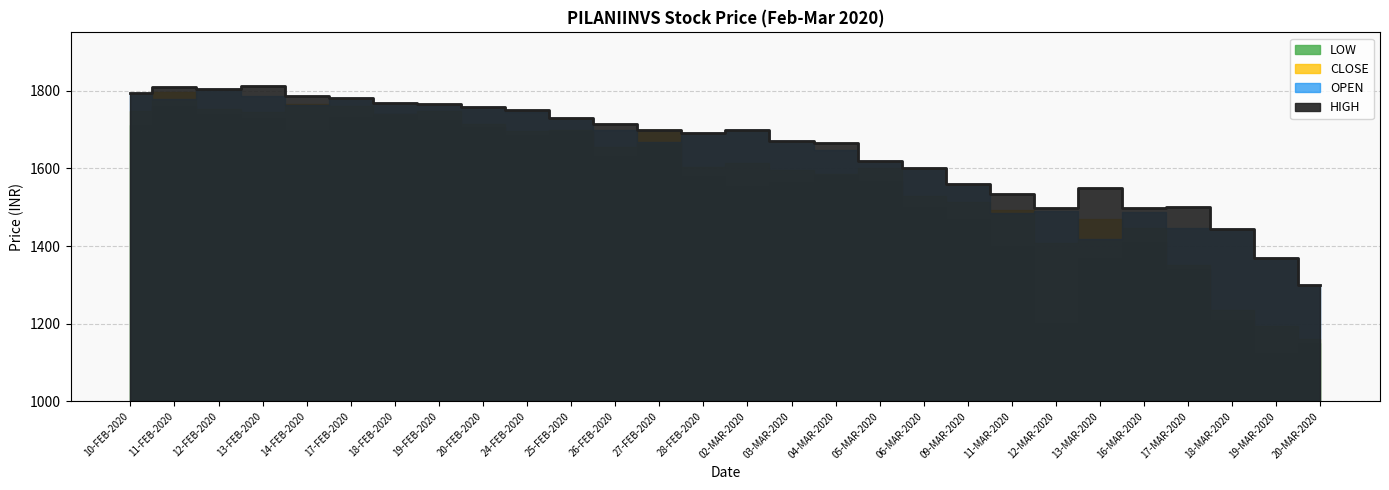

What is the difference between the maximum and minimum values in the HIGH series?

511.8